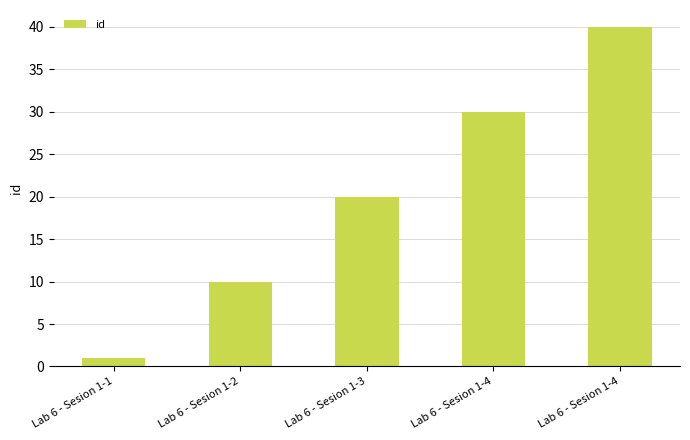

Which category has the highest value across all series?

Lab 6 - Sesion 1-4